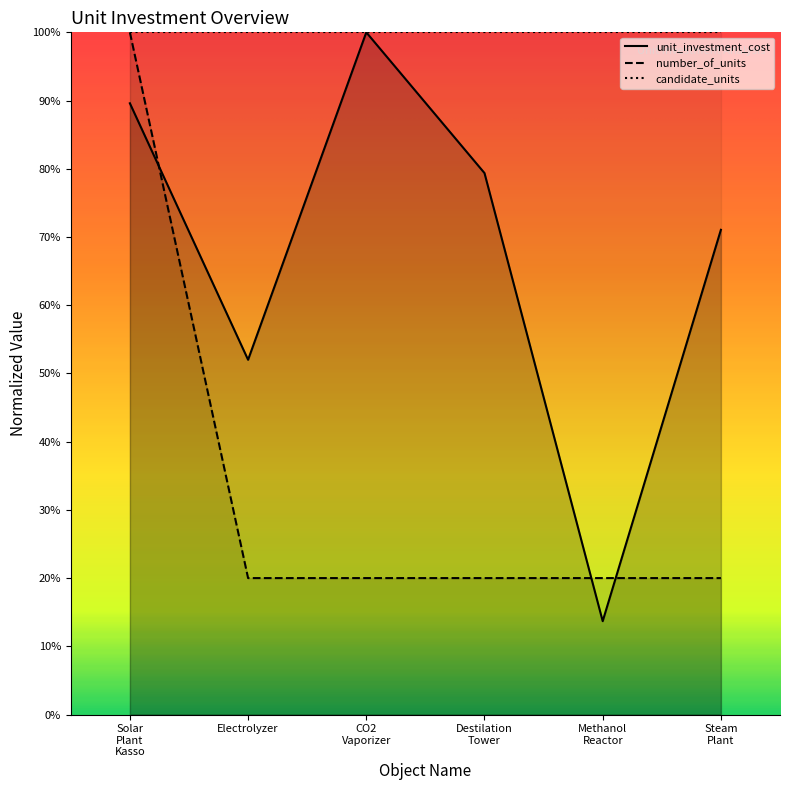

What are all the series names shown in the legend?

unit_investment_cost, number_of_units, candidate_units